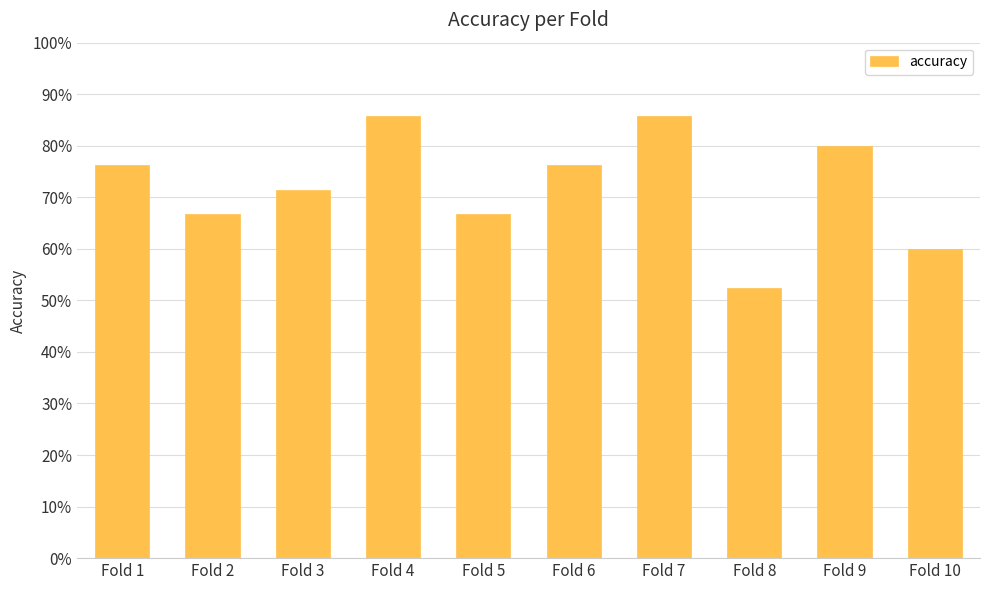

What is the value of the 5th bar from the left?

0.7